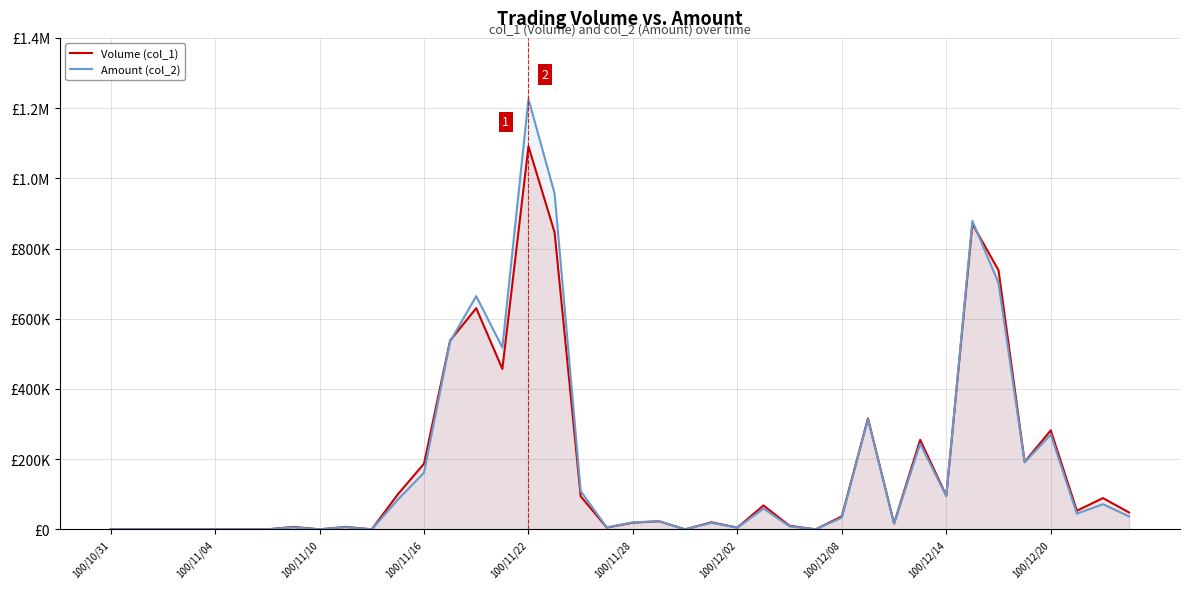

Which series has the largest range (max minus min)?

Amount (col_2)